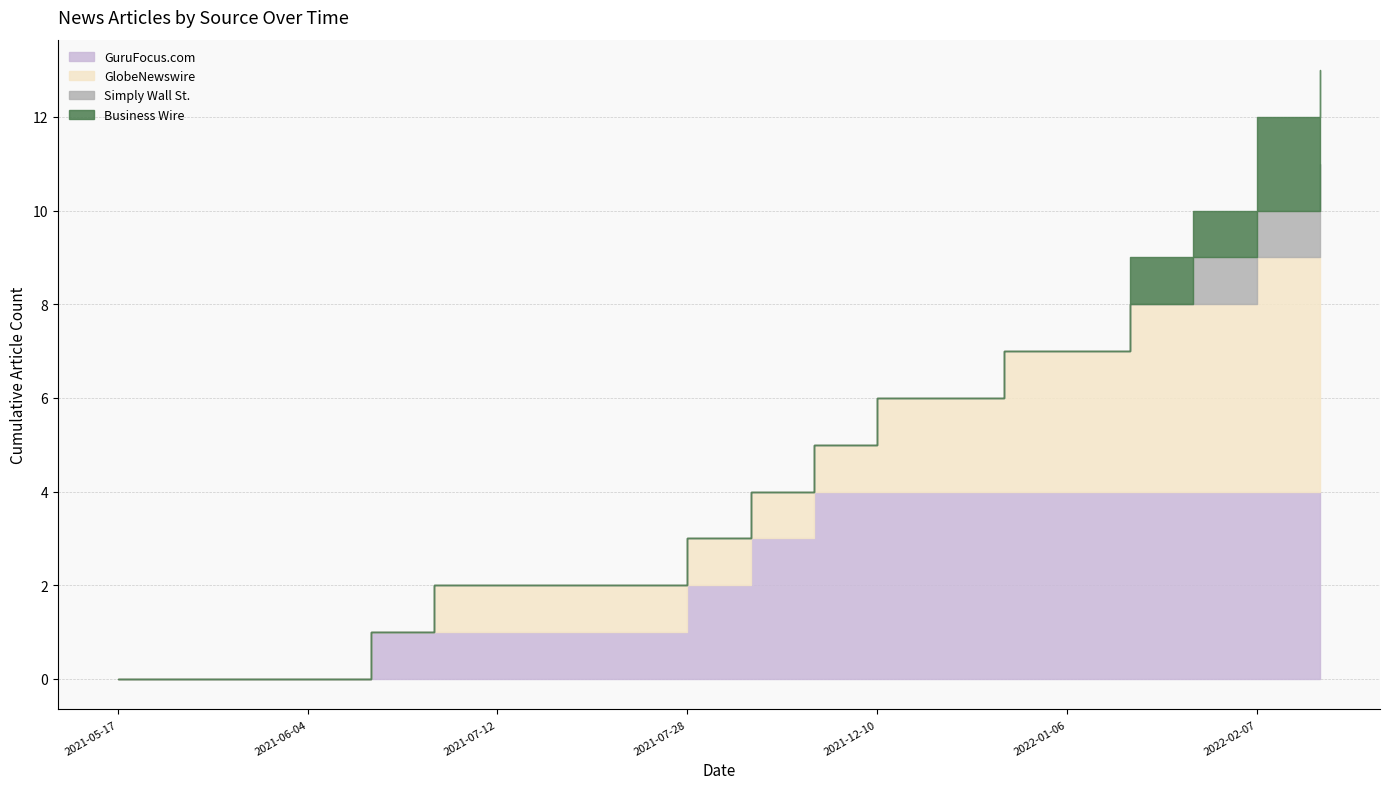

Where does the GlobeNewswire series first go above 1?

2021-12-10